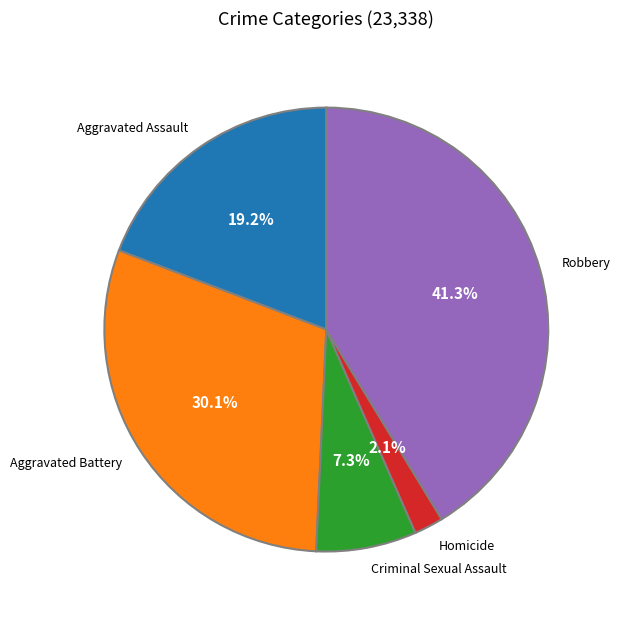

What is the ratio of the value at Homicide to the value at Criminal Sexual Assault?

0.3